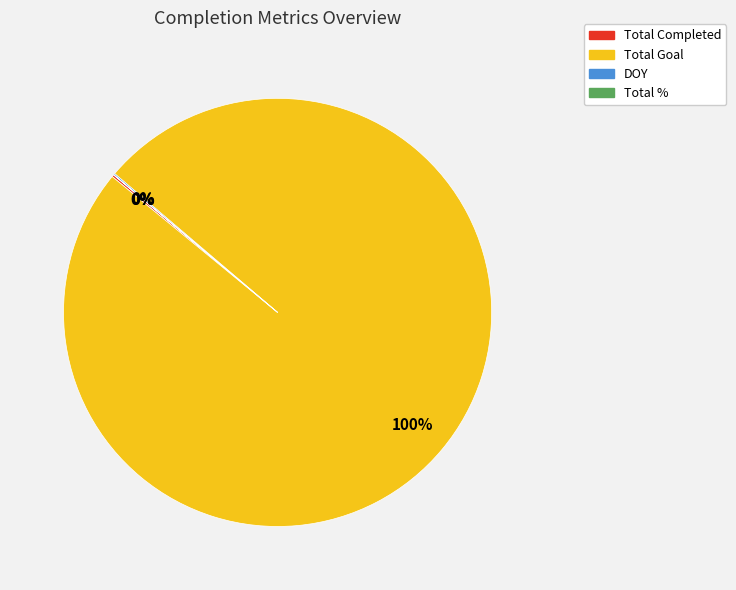

What percentage is the Total Goal slice, to the nearest percent?

100%